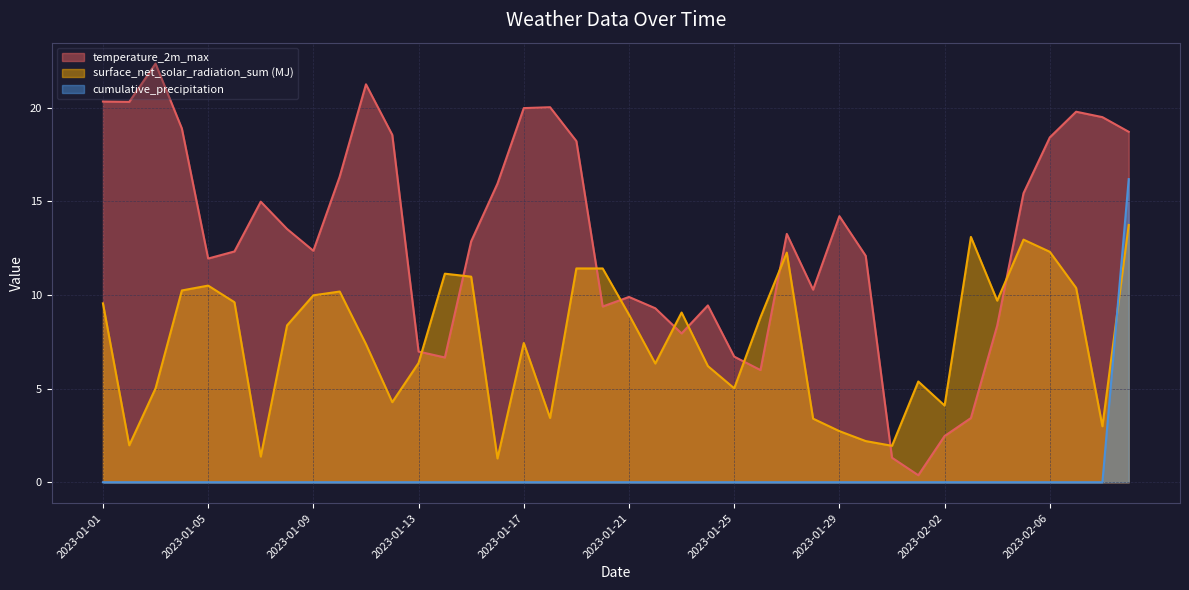

How many lines are shown in the chart?

3